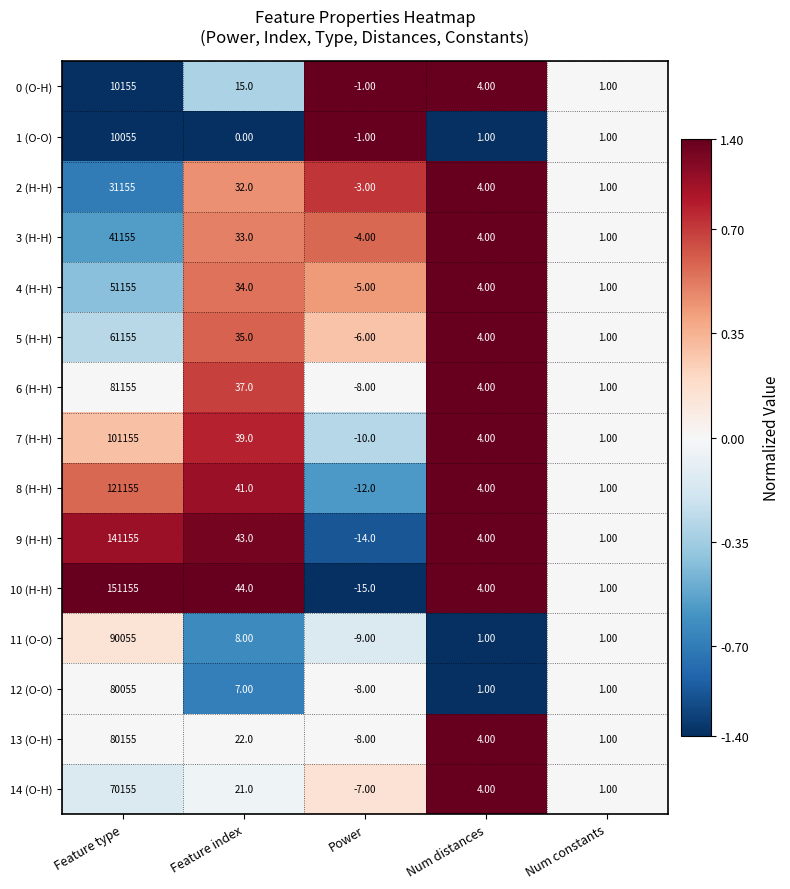

What is the minimum value shown in the chart?

-15